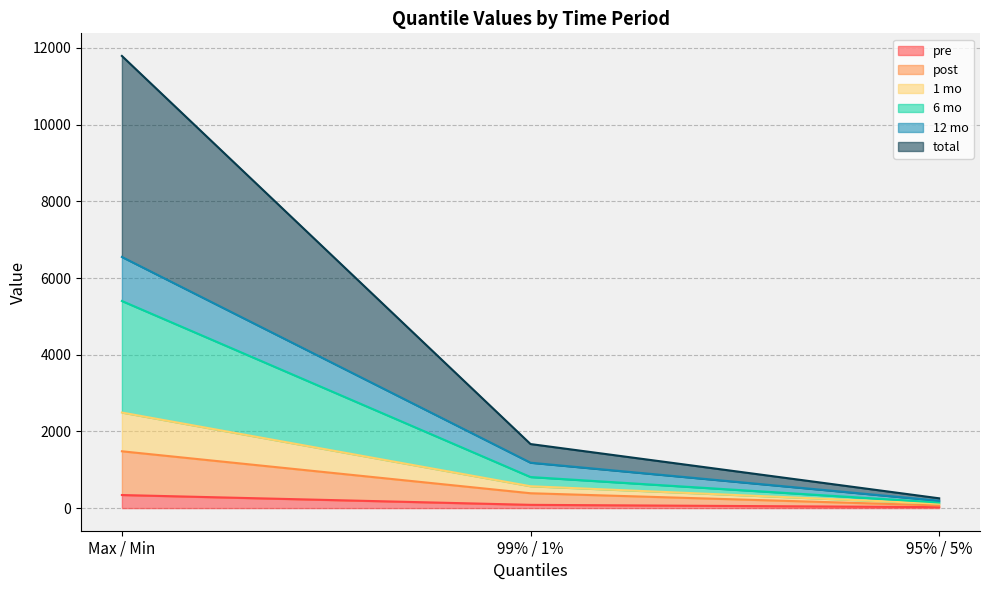

What is the maximum value for pre?

341.3